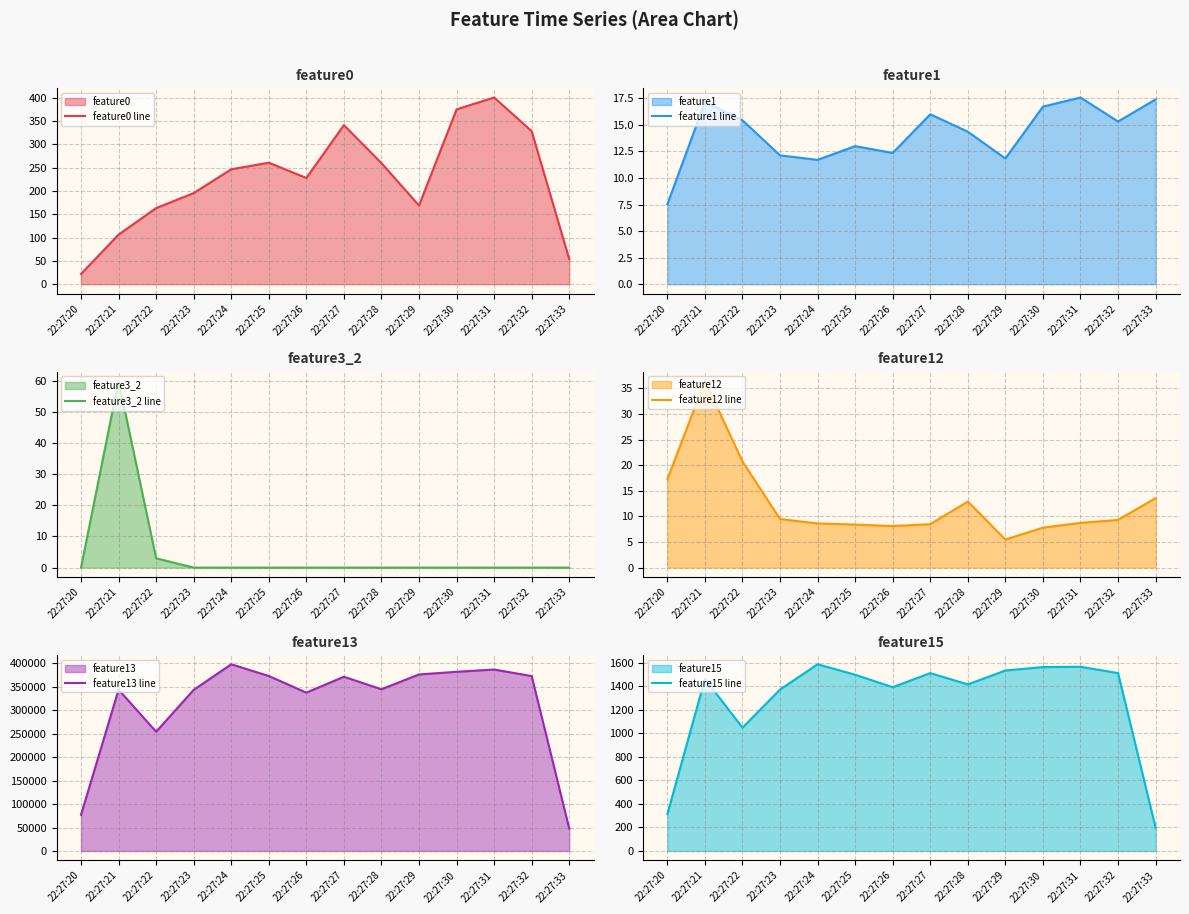

Rank the series at 22:27:30 from lowest to highest value.

feature3_2 line, feature12 line, feature1 line, feature0 line, feature15 line, feature13 line